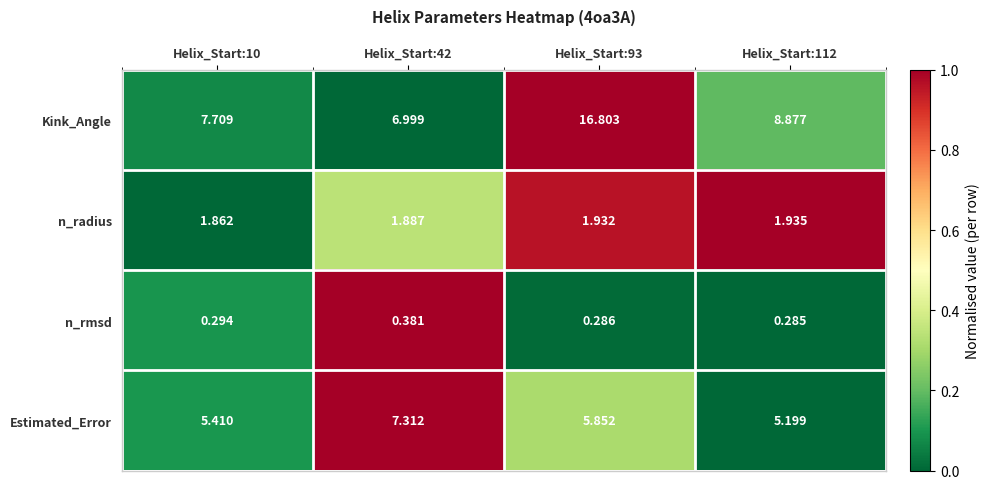

Which series has the largest total across all categories?

Kink_Angle